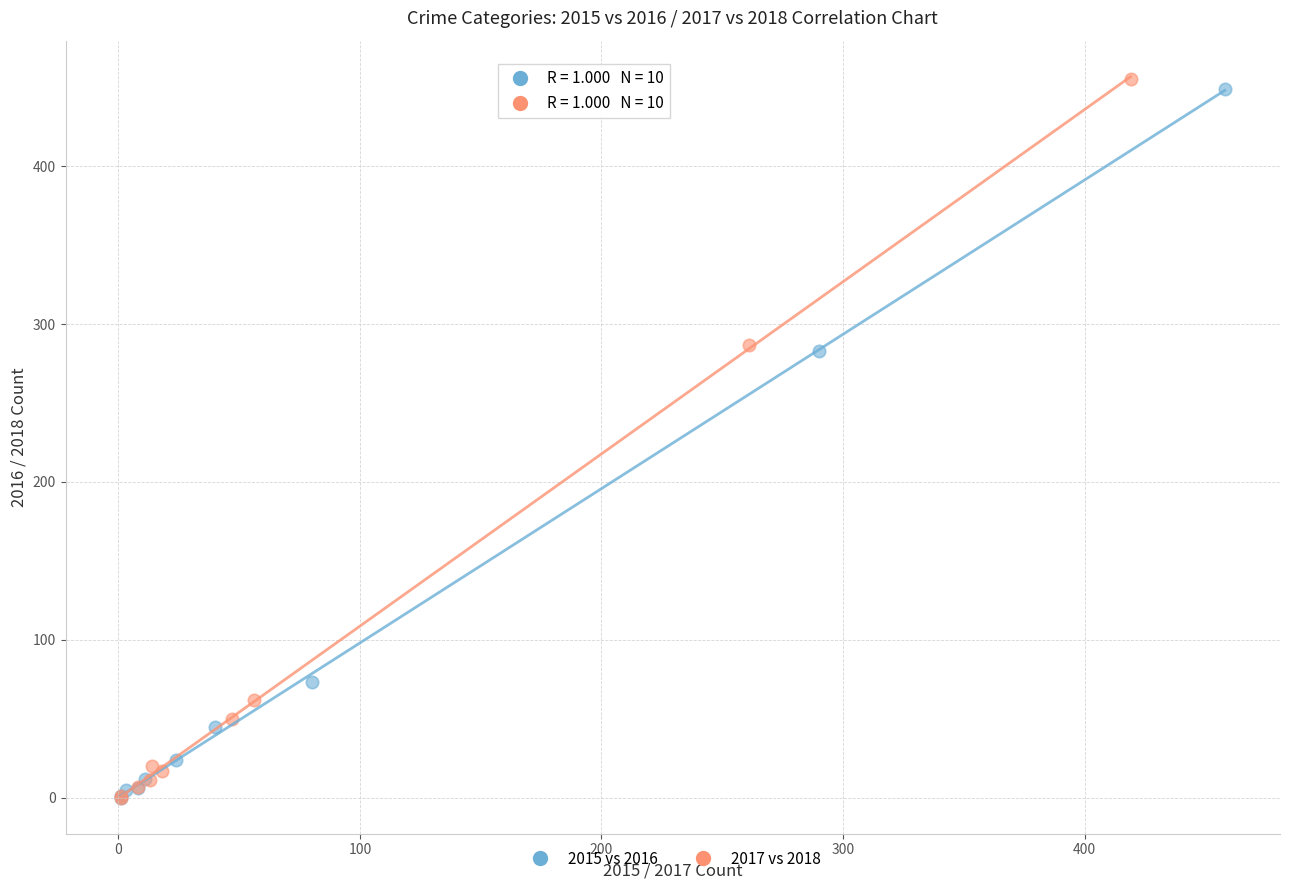

Which series has the widest spread of Y values?

2017 vs 2018